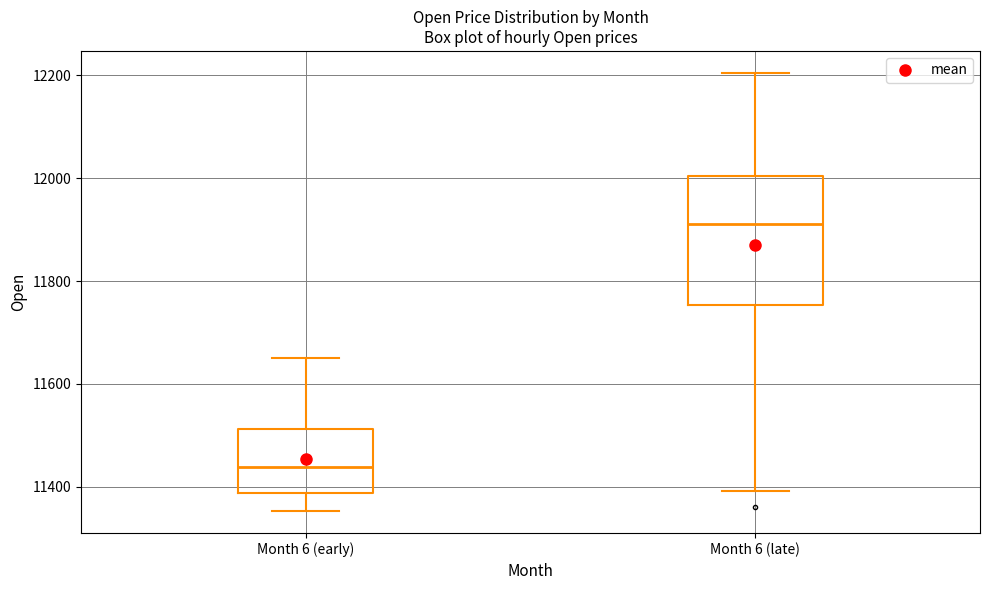

Reading left to right, read every box against the y-axis: the position of its median line, the range the box covers, and the ends of its whiskers. The values are not printed on the chart, so give them approximately, as read against the axis.

Month 6 (early): median 11440, box 11380 to 11520, whiskers 11360 to 11660
Month 6 (late): median 11920, box 11760 to 12000, whiskers 11400 to 12200